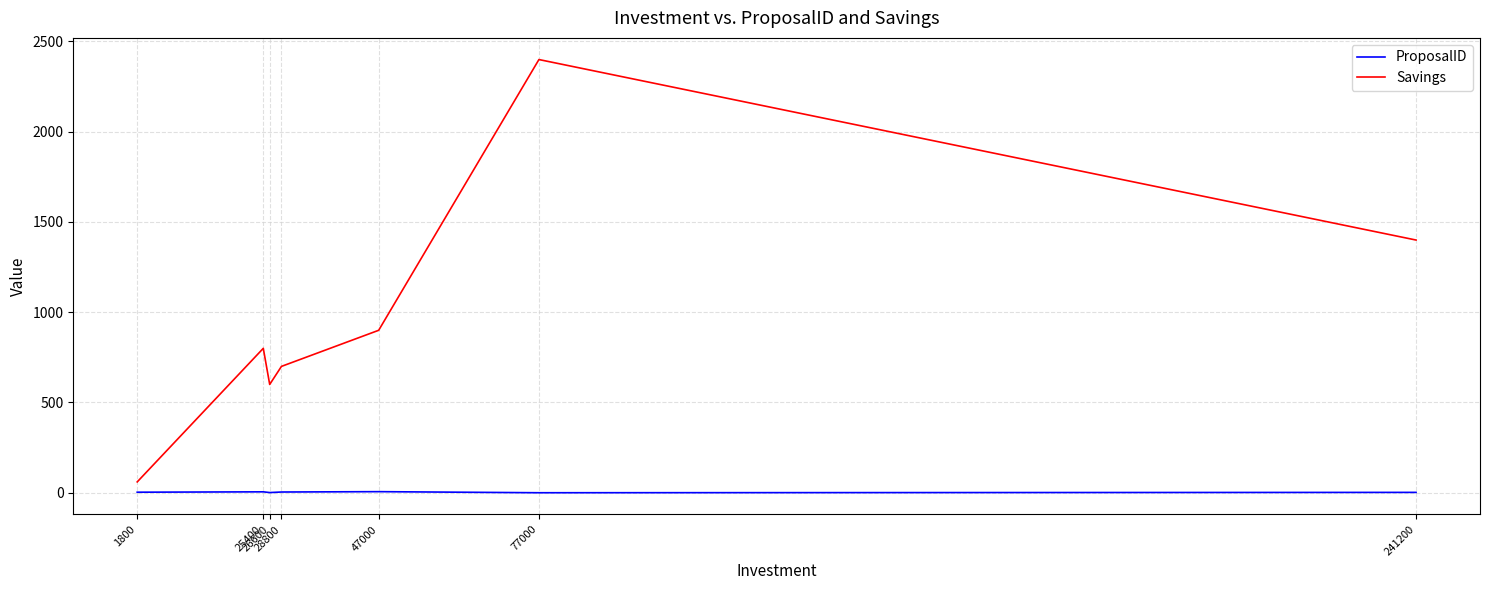

Rank the series by their maximum value, from highest to lowest.

Savings, ProposalID